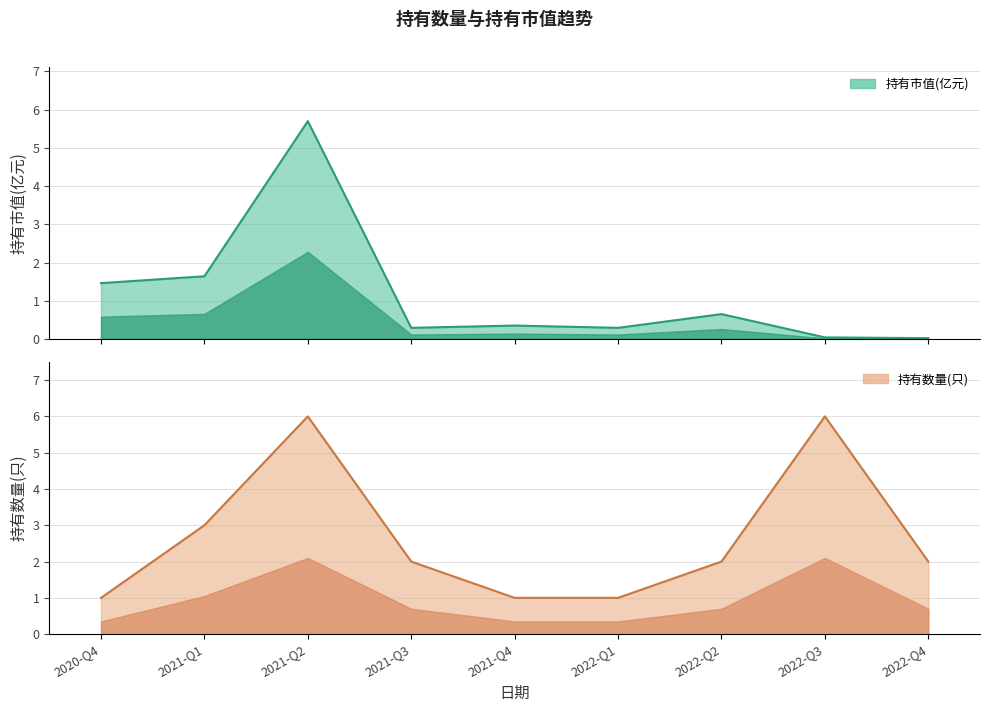

Rank the series by their average value, from highest to lowest.

持有数量(只), 持有市值(亿元)